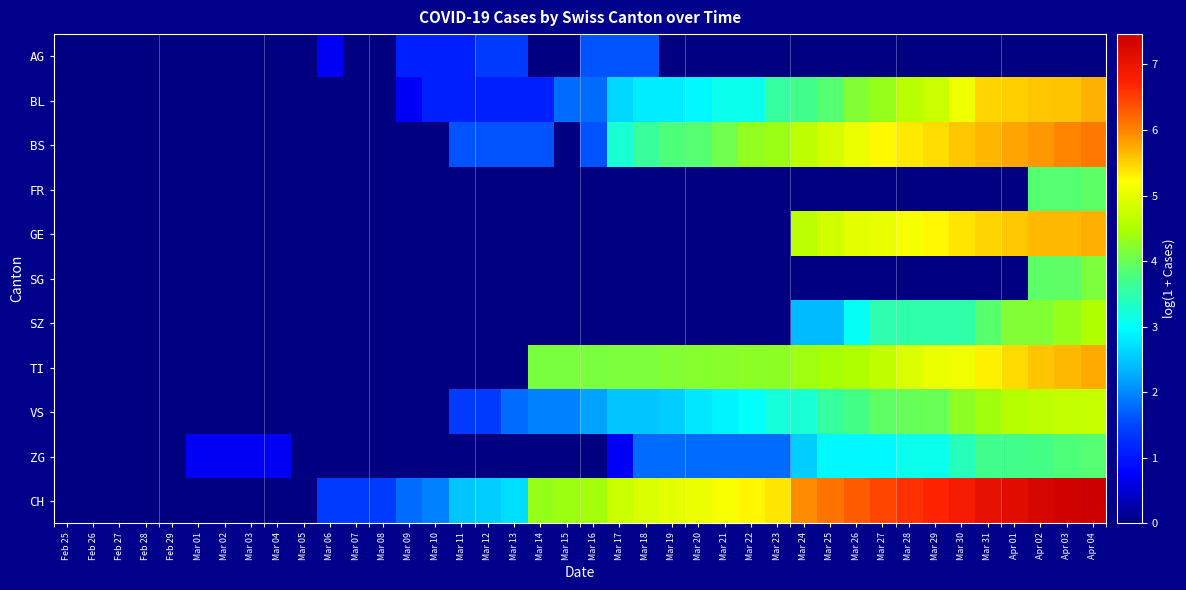

What is the spread (max minus min) of values at Mar 12?

2.6